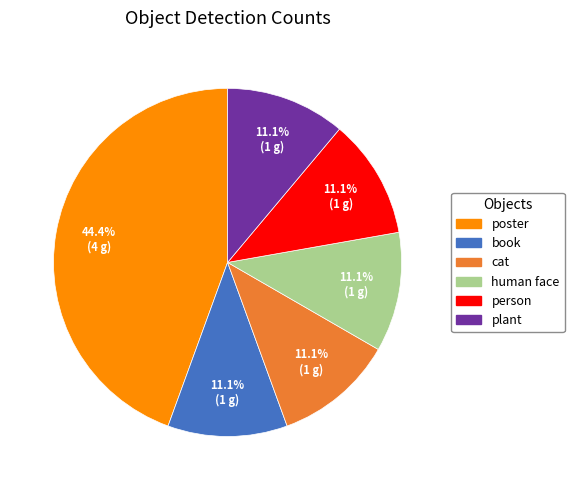

Count the number of slices in the pie.

6